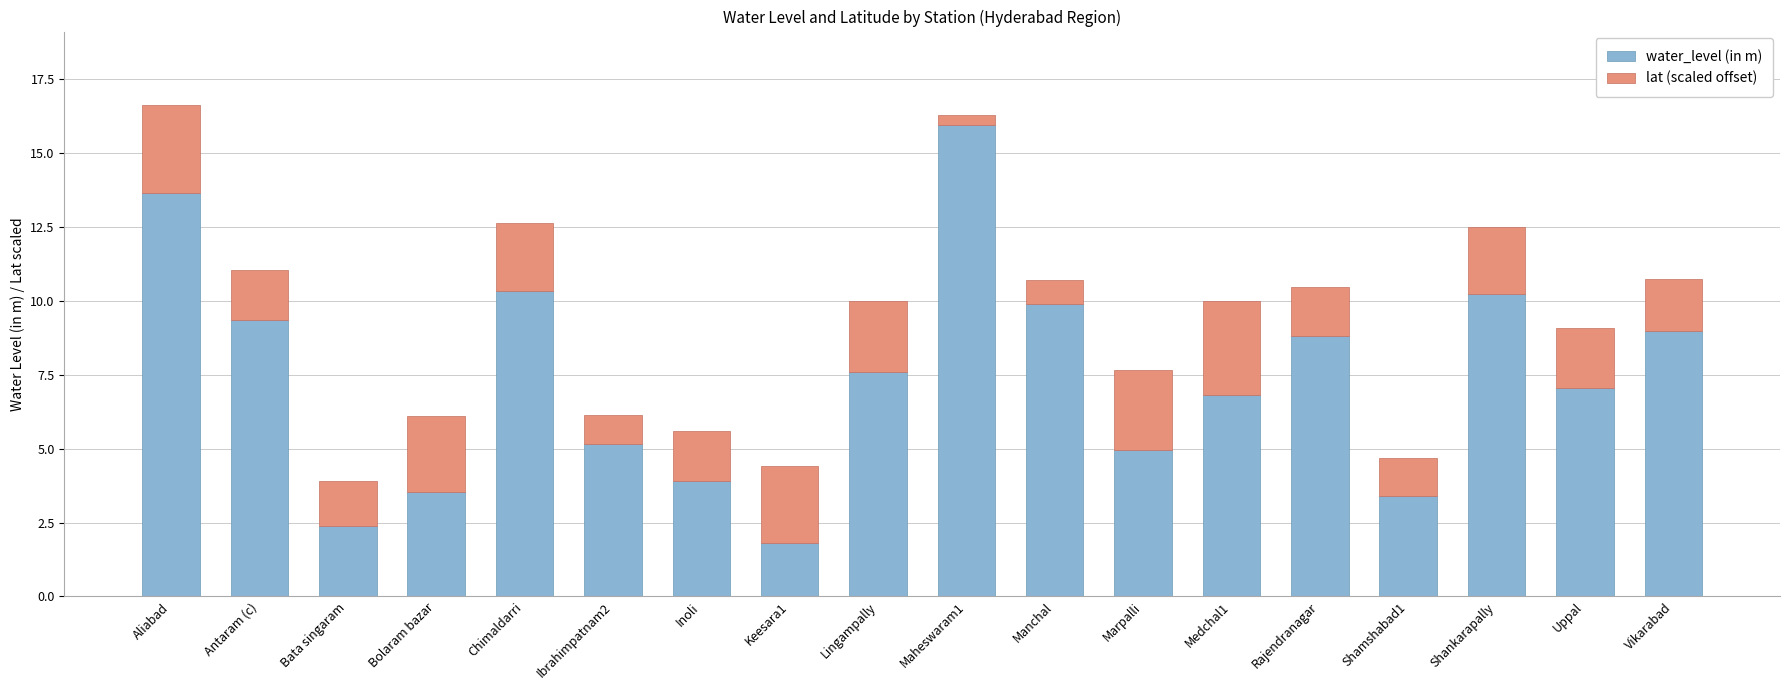

Which category has the lowest value in the water_level (in m) series?

Keesara1